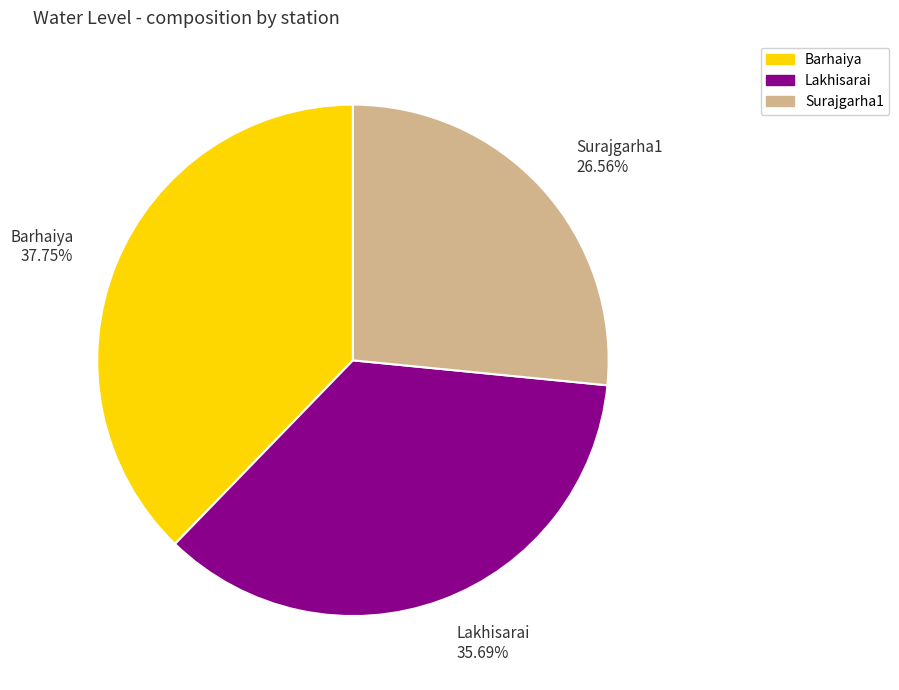

What percentage is the Surajgarha1 slice, to the nearest percent?

27%